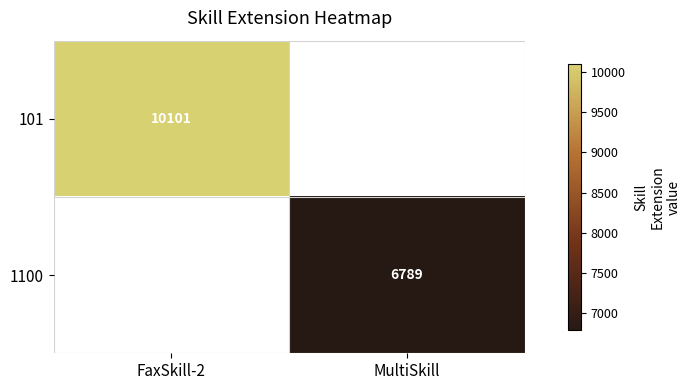

True or false: 1100 has a value of 11458 at MultiSkill.

False